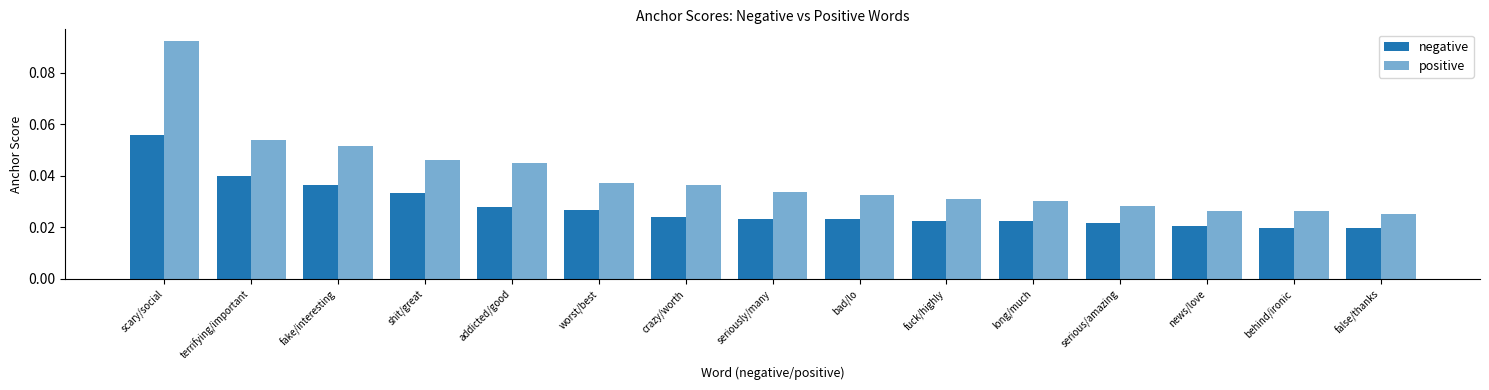

Reading left to right, list all the values displayed in this chart.

negative: scary/social=0.1	terrifying/important=0.0	fake/interesting=0.0	shit/great=0.0	addicted/good=0.0	worst/best=0.0	crazy/worth=0.0	seriously/many=0.0	bad/lo=0.0	fuck/highly=0.0	long/much=0.0	serious/amazing=0.0	news/love=0.0	behind/ironic=0.0	false/thanks=0.0
positive: scary/social=0.1	terrifying/important=0.1	fake/interesting=0.1	shit/great=0.0	addicted/good=0.0	worst/best=0.0	crazy/worth=0.0	seriously/many=0.0	bad/lo=0.0	fuck/highly=0.0	long/much=0.0	serious/amazing=0.0	news/love=0.0	behind/ironic=0.0	false/thanks=0.0